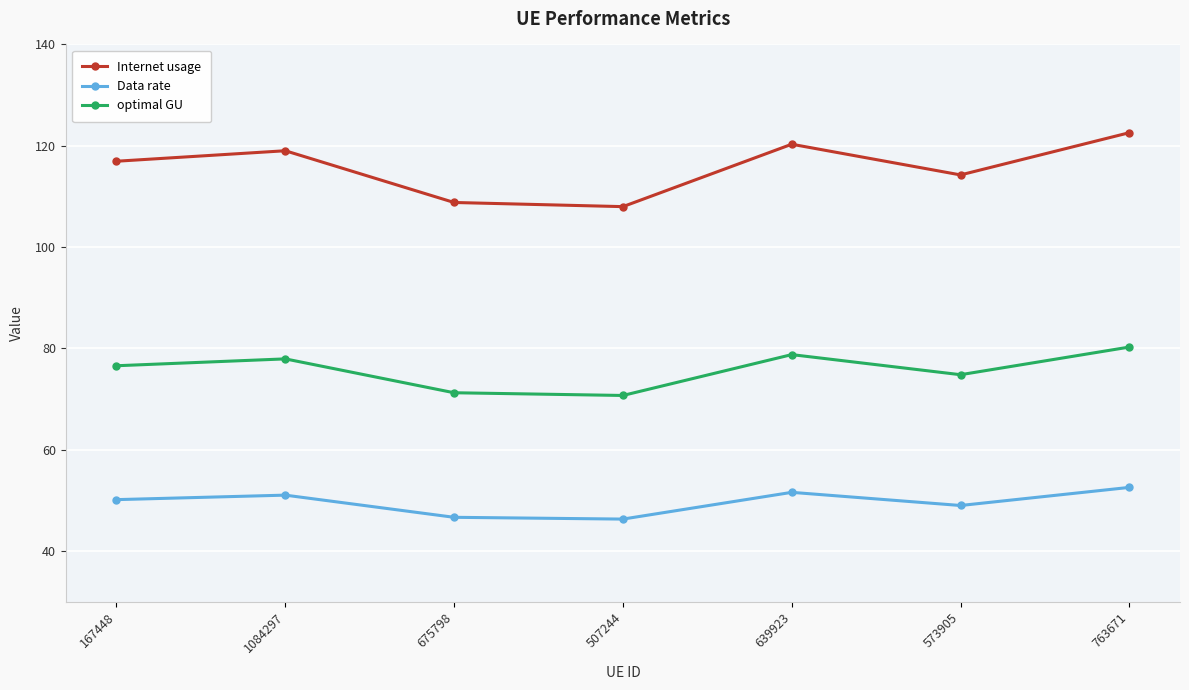

What is the average value of the optimal GU series?

75.7